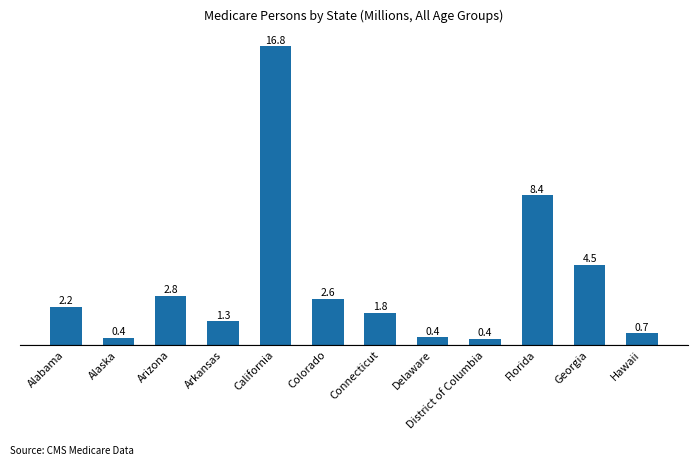

What is the difference between the maximum and minimum values?

16.4